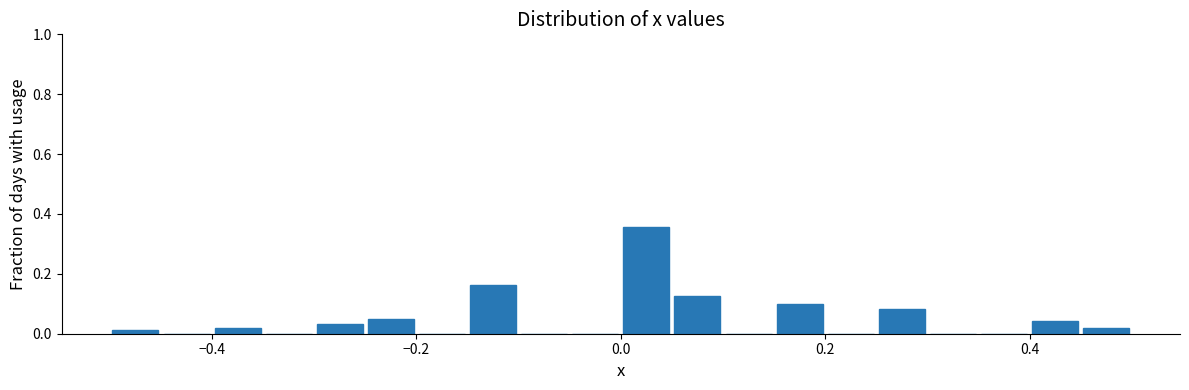

Around what value on the x-axis is the tallest bar? Give the approximate position of its centre, as read against the axis.

0.02